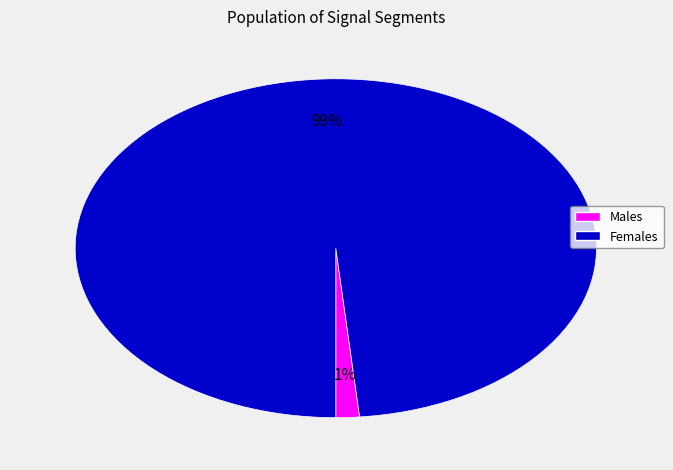

To the nearest percent, what is the average slice percentage?

50%